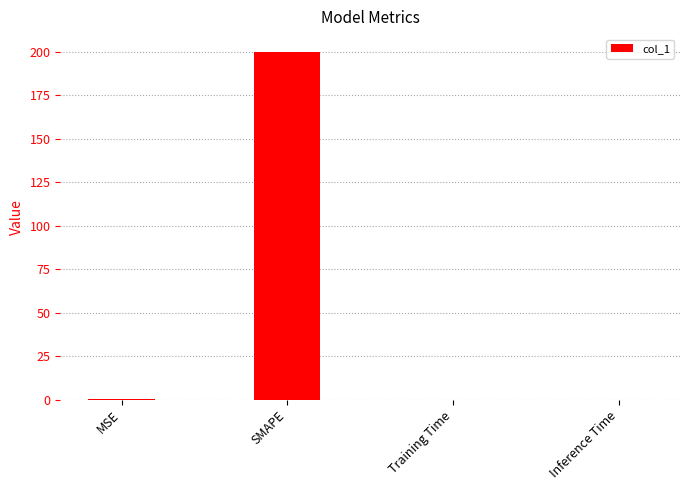

Are the bars horizontal?

No